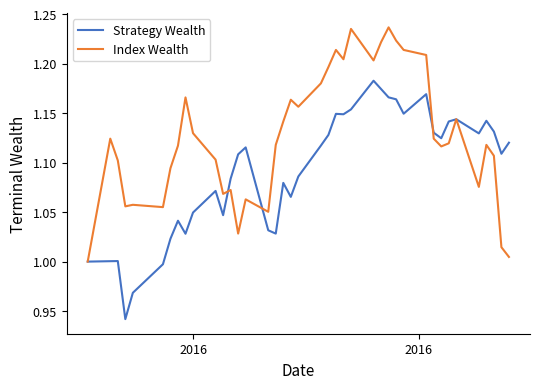

Which series has the largest total across all categories?

Index Wealth